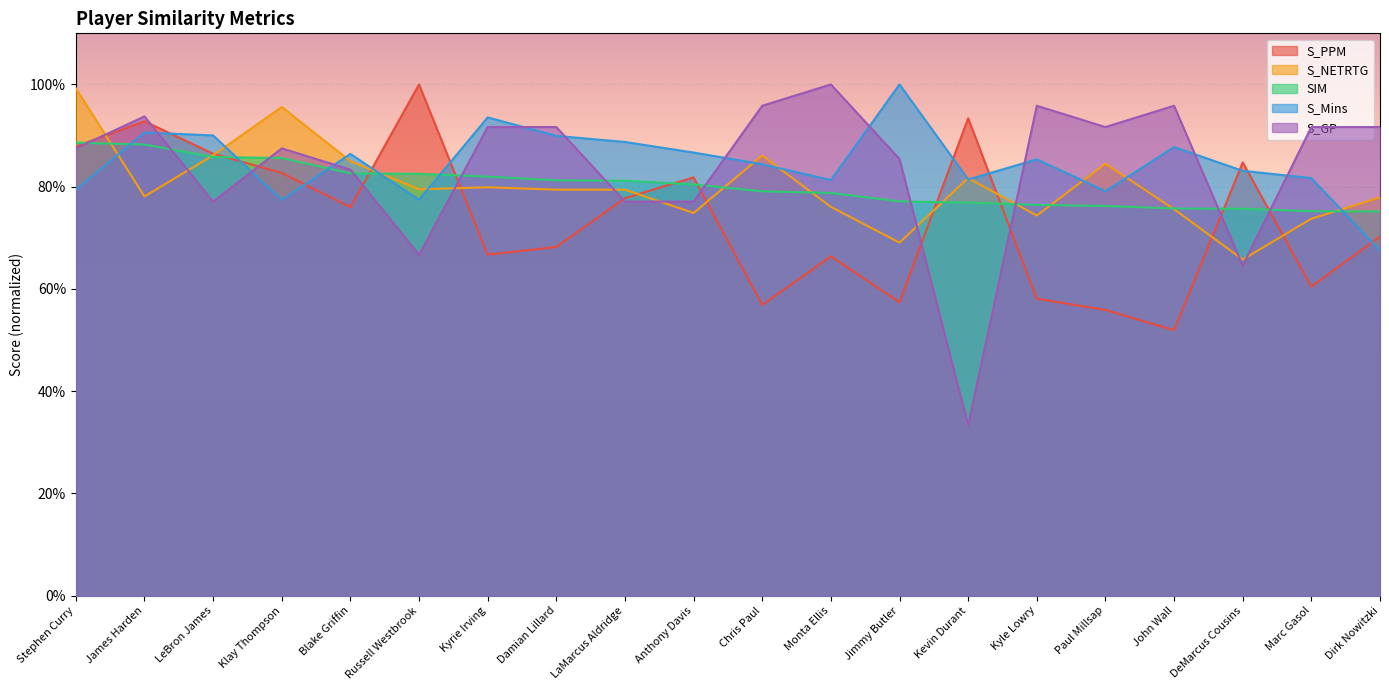

Reading left to right, transcribe all the data shown in this chart.

S_PPM: 0.9	0.9	0.9	0.8	0.8	1.0	0.7	0.7	0.8	0.8	0.6	0.7	0.6	0.9	0.6	0.6	0.5	0.8	0.6	0.7
S_NETRTG: 1.0	0.8	0.9	1.0	0.8	0.8	0.8	0.8	0.8	0.7	0.9	0.8	0.7	0.8	0.7	0.8	0.8	0.7	0.7	0.8
SIM: 0.9	0.9	0.9	0.9	0.8	0.8	0.8	0.8	0.8	0.8	0.8	0.8	0.8	0.8	0.8	0.8	0.8	0.8	0.8	0.8
S_Mins: 0.8	0.9	0.9	0.8	0.9	0.8	0.9	0.9	0.9	0.9	0.8	0.8	1.0	0.8	0.9	0.8	0.9	0.8	0.8	0.7
S_GP: 0.9	0.9	0.8	0.9	0.8	0.7	0.9	0.9	0.8	0.8	1.0	1.0	0.9	0.3	1.0	0.9	1.0	0.6	0.9	0.9